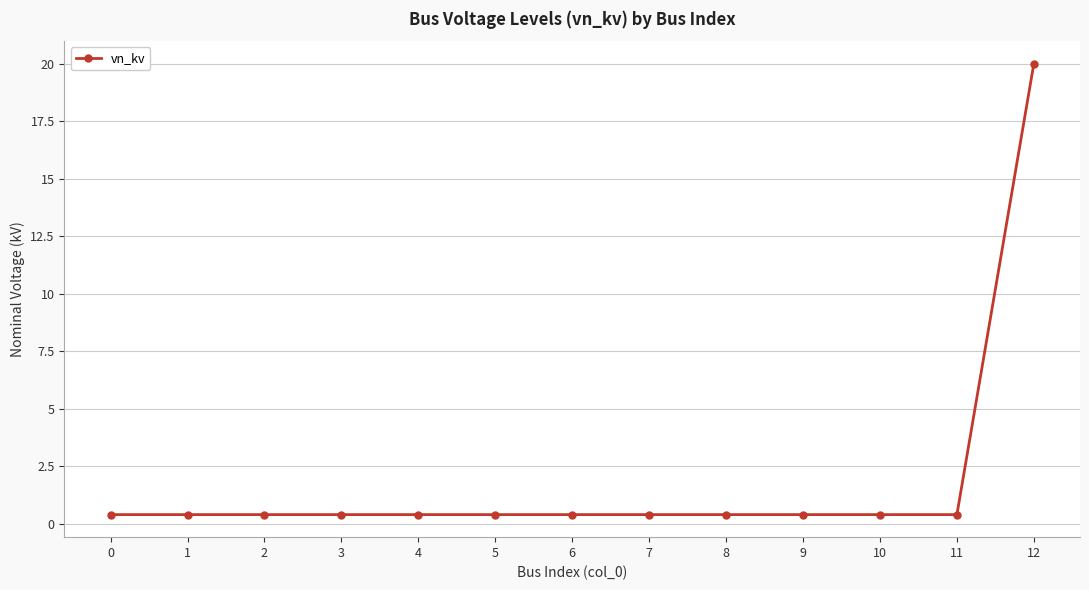

How many lines are shown in the chart?

1